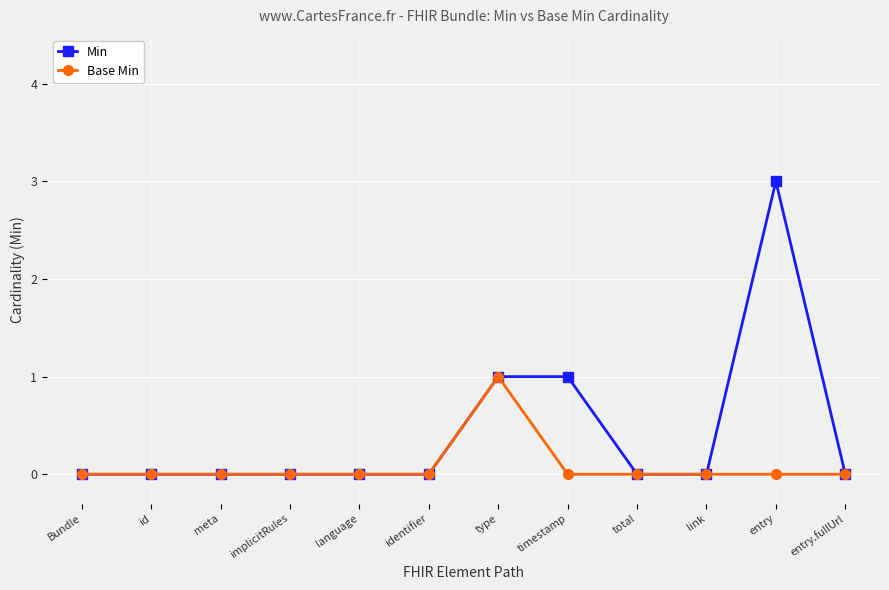

At which category does the chart reach its peak across all series?

entry